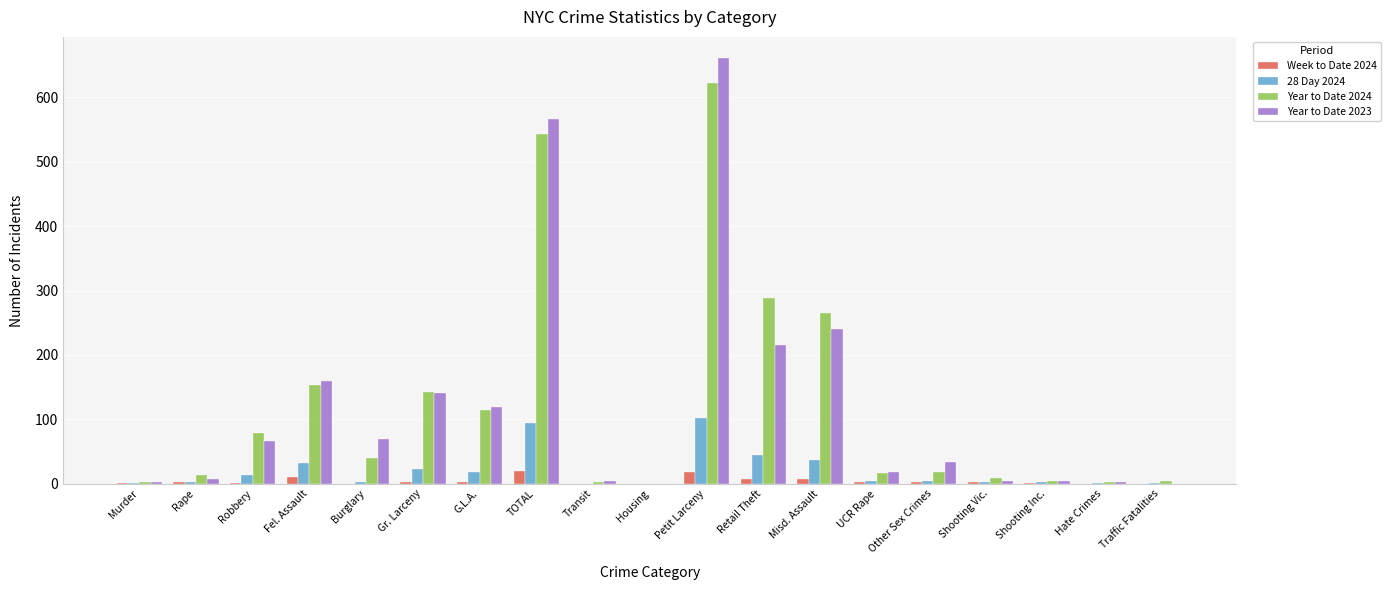

At which category is the sum across all series the highest?

Petit Larceny